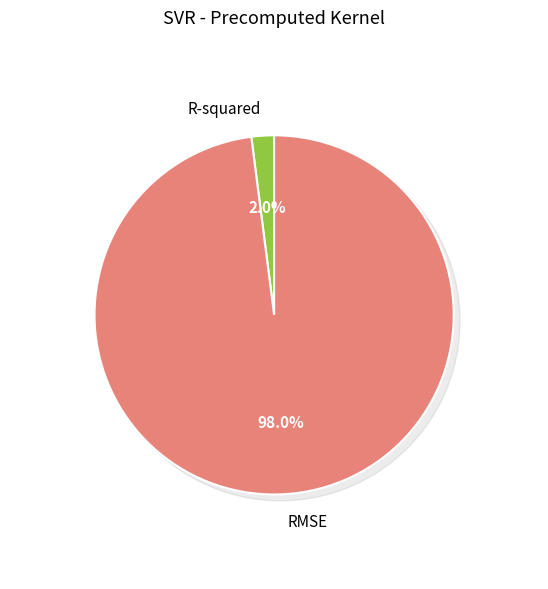

To the nearest percent, what is the difference between the RMSE and R-squared slice percentages?

96%